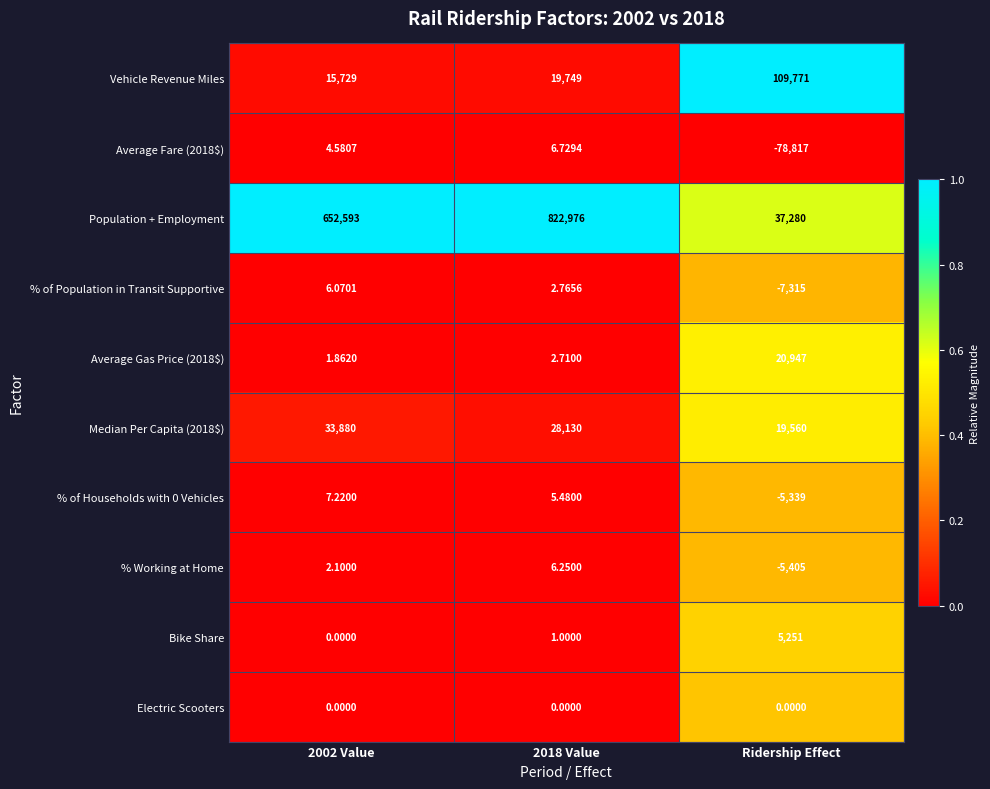

What is the difference between the highest and lowest values at Ridership Effect?

188588.0